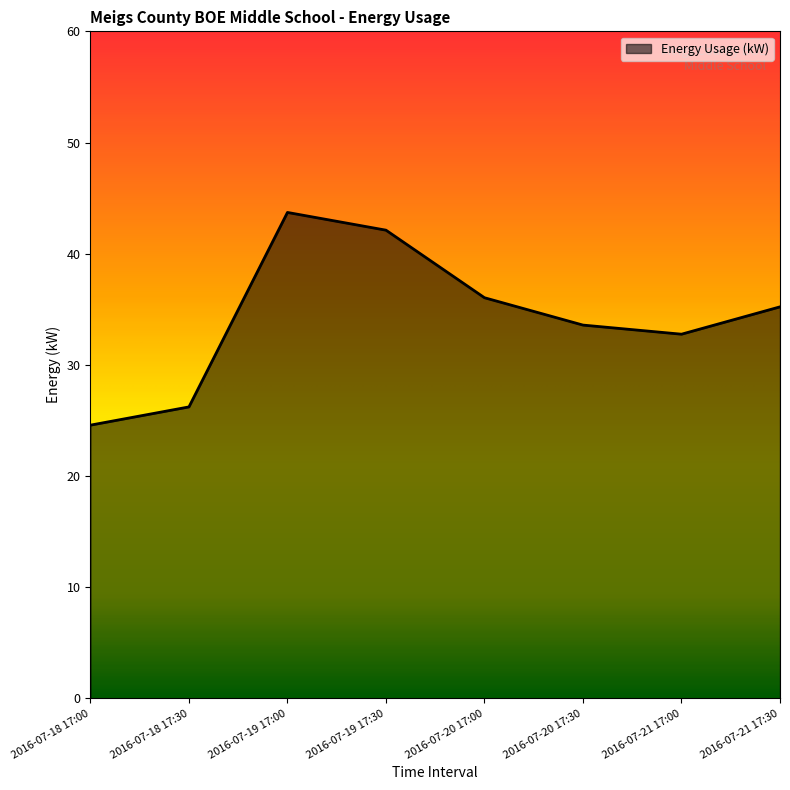

Count the number of values greater than 35.

4